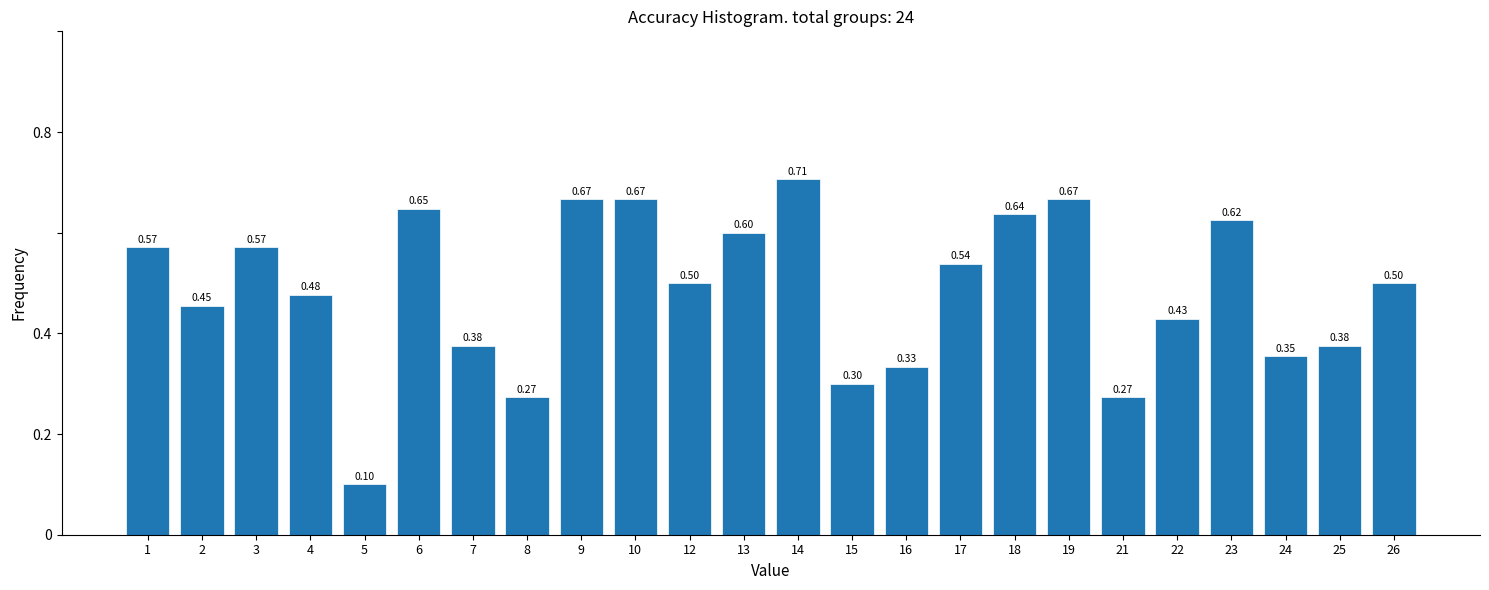

What is the change in value from 8 to 17?

+0.3